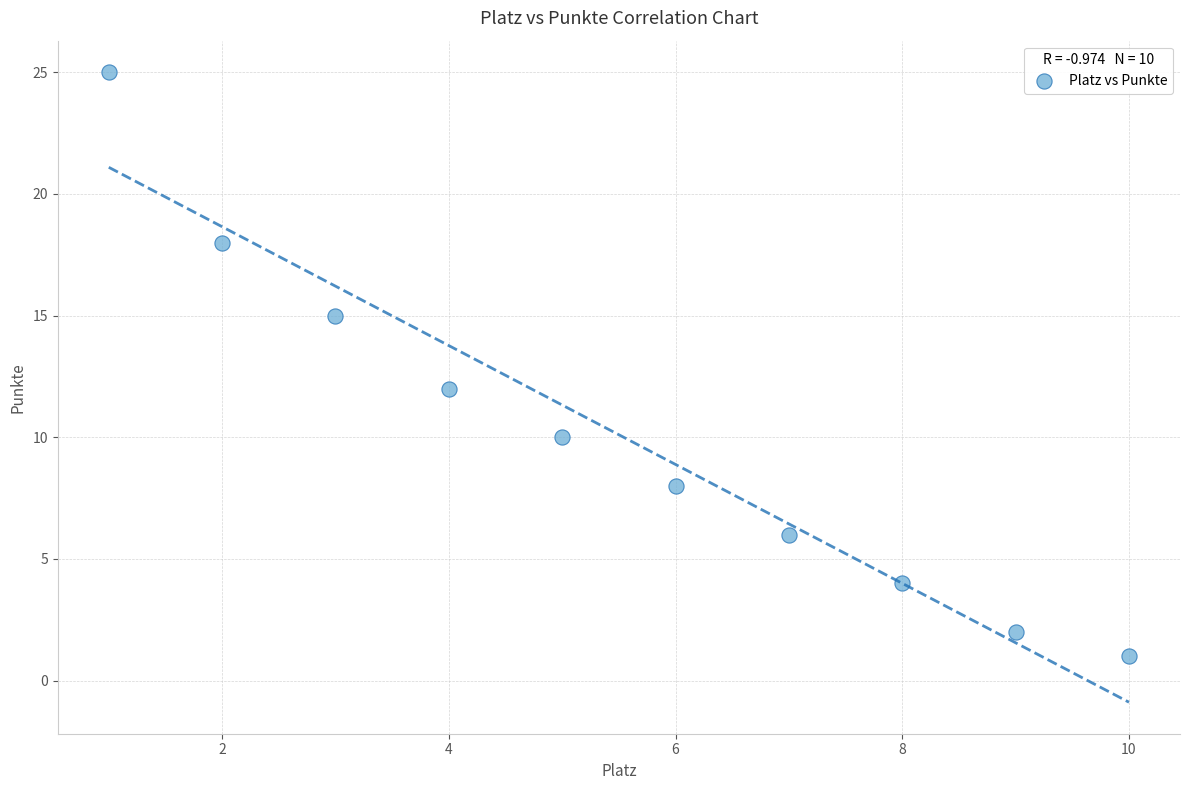

What Y value in the scatter plot is closest to 13?

12